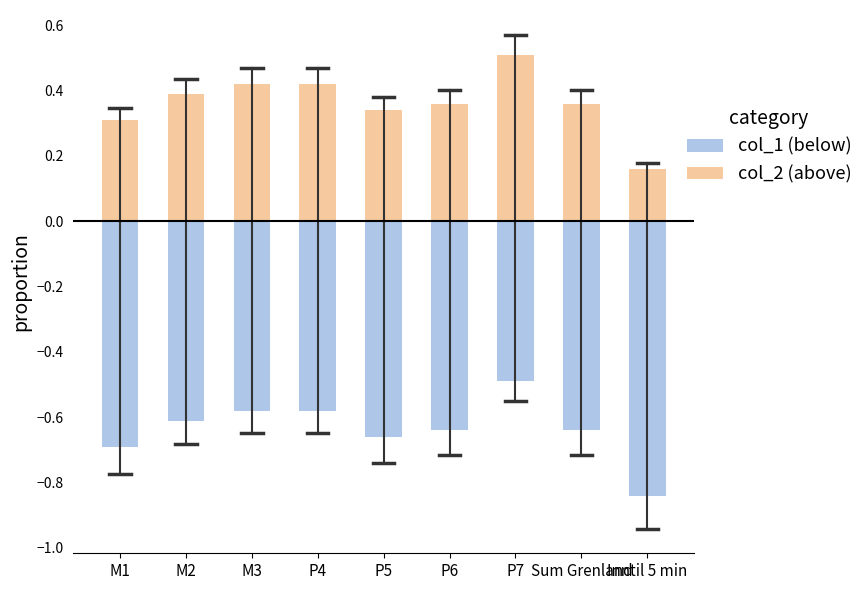

The value of col_1 (below) at P4 is -0.9. True or false?

False